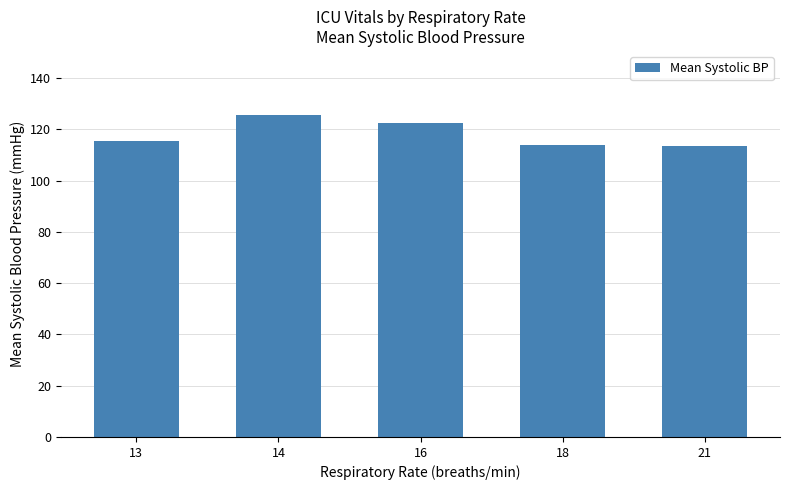

What is the difference between the values at 13 and 14?

10.0